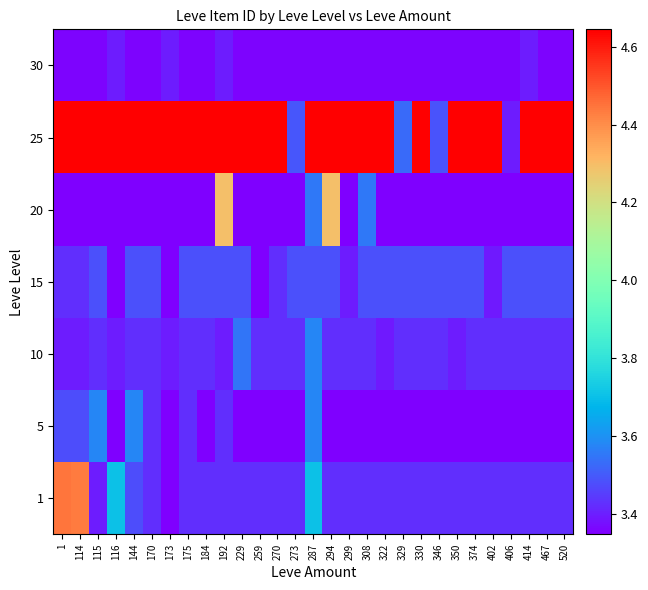

What is the difference between the highest and lowest values at 402?

1.3